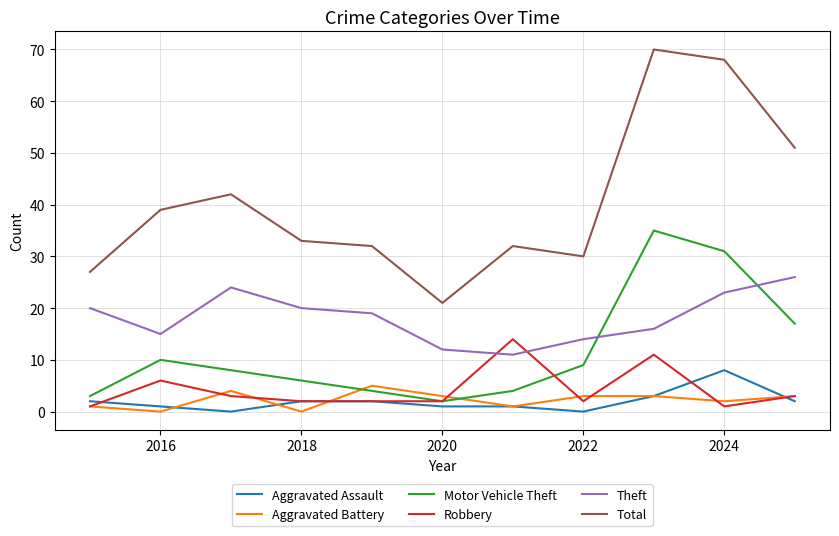

Which series has the widest spread of values?

Total